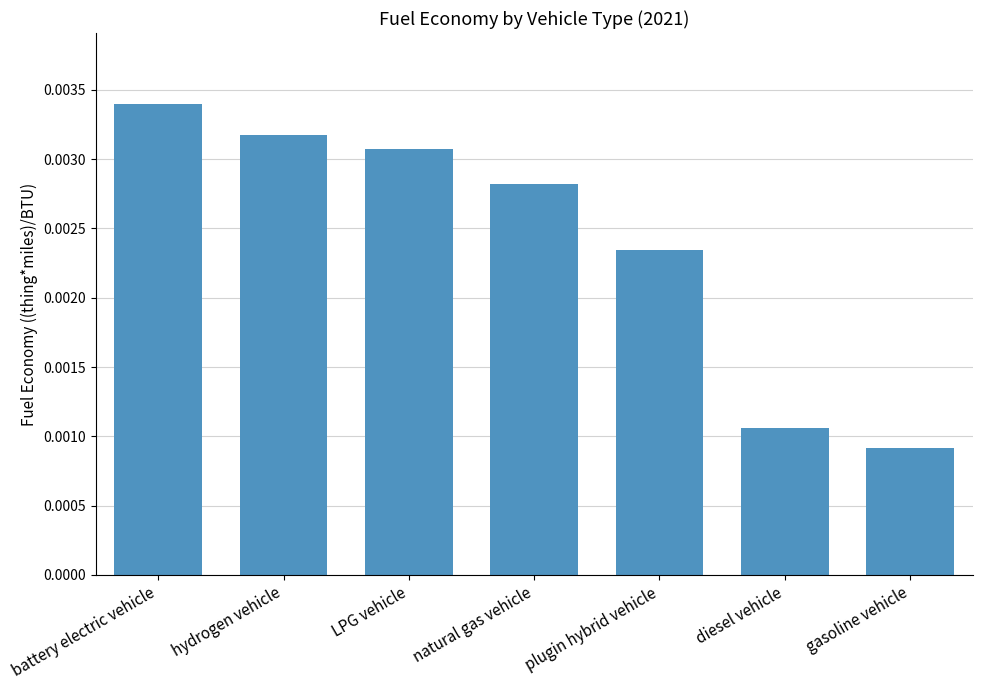

Rank the categories by value from highest to lowest.

battery electric vehicle, hydrogen vehicle, LPG vehicle, natural gas vehicle, plugin hybrid vehicle, diesel vehicle, gasoline vehicle